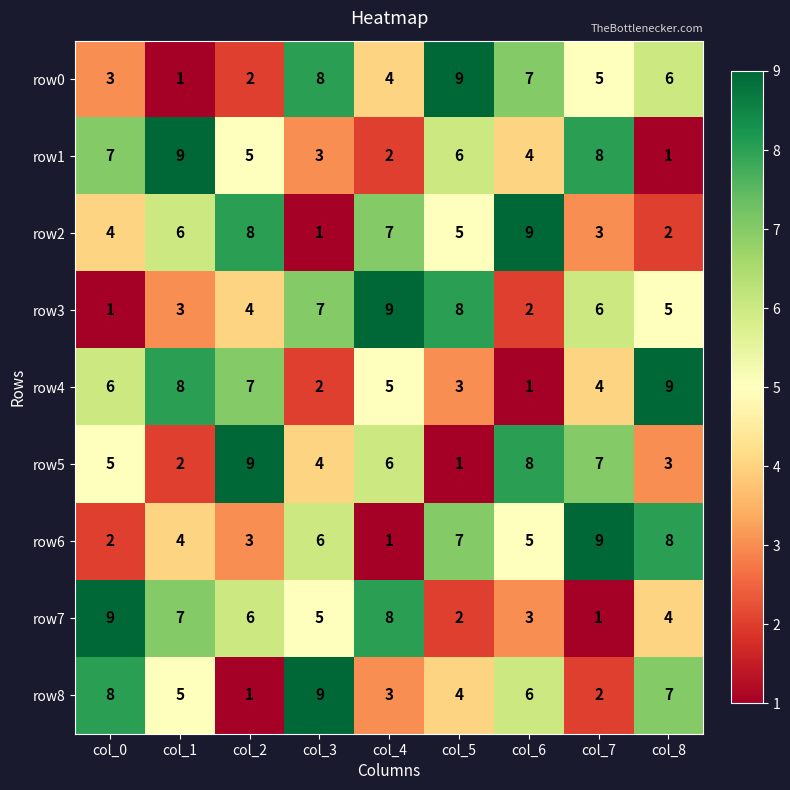

What is the sum of the row6 values at col_7 and col_2?

12